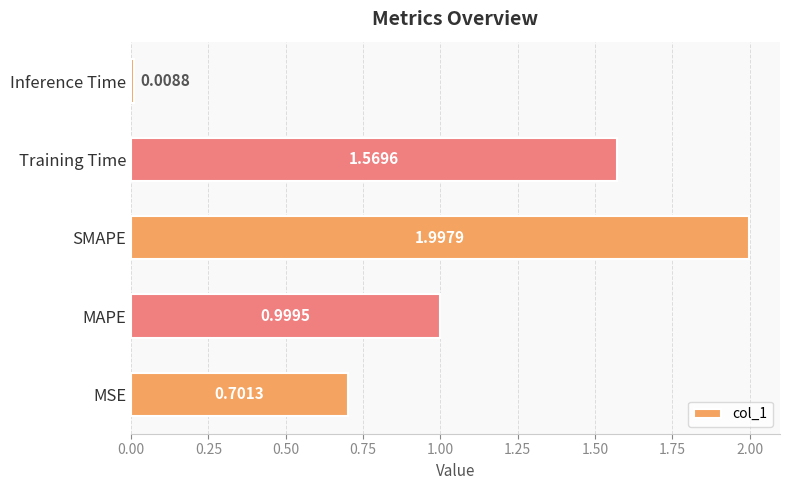

Which category has the highest value across all series?

SMAPE